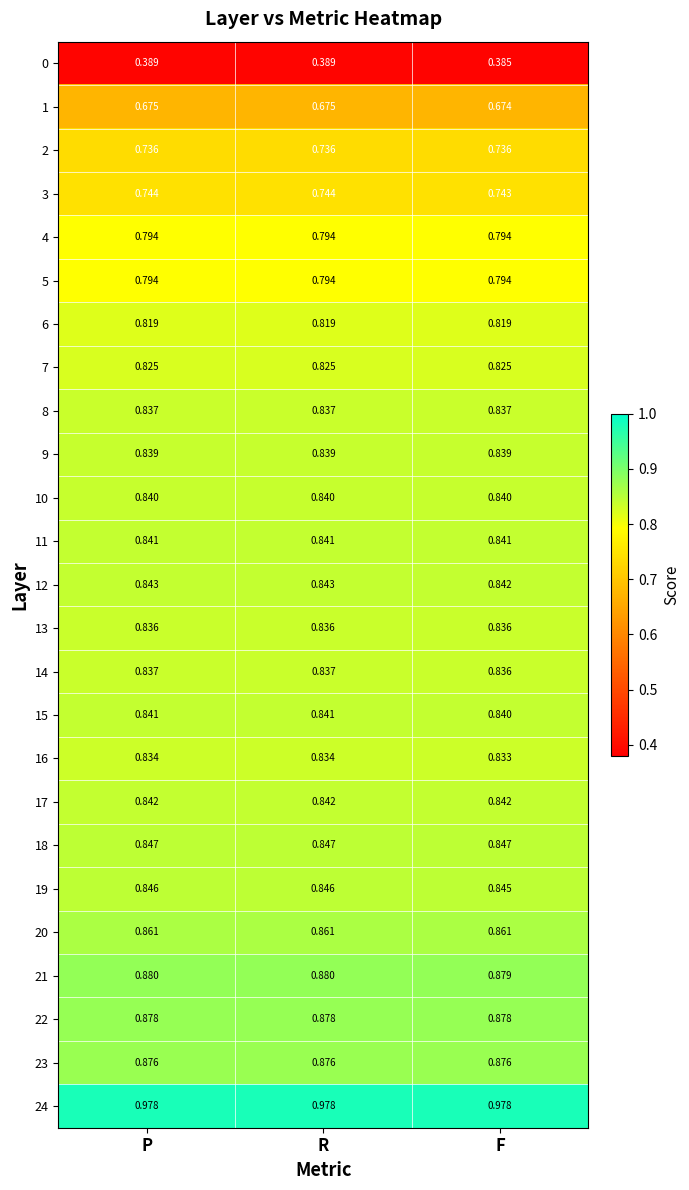

Which series changed the most between P and F?

0